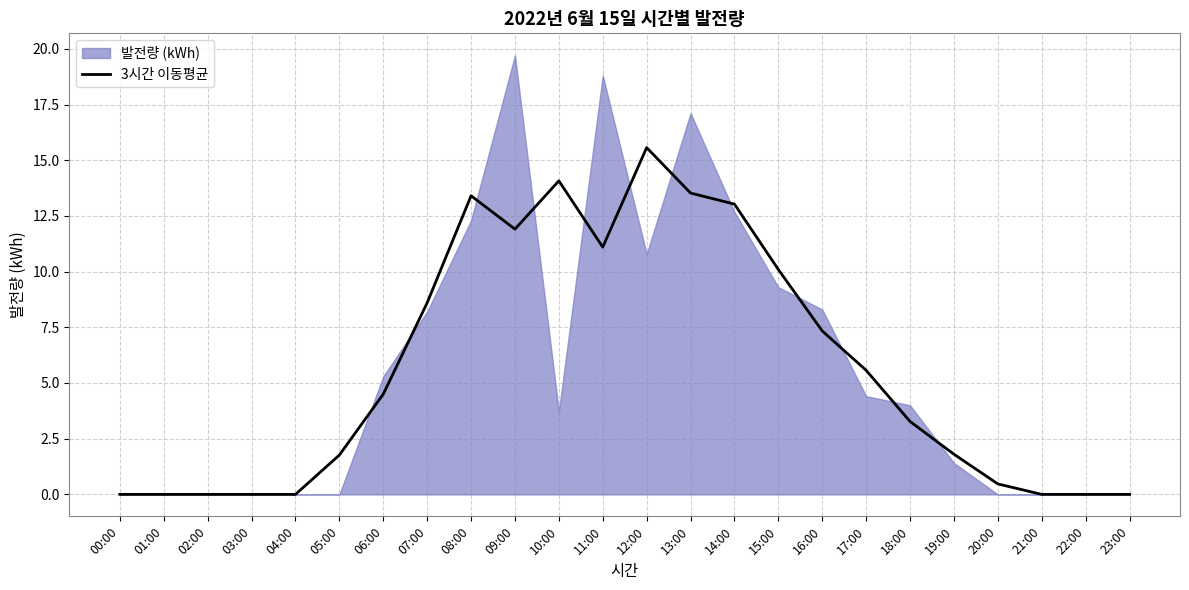

Which category has the highest value in the 3시간 이동평균 series?

12:00